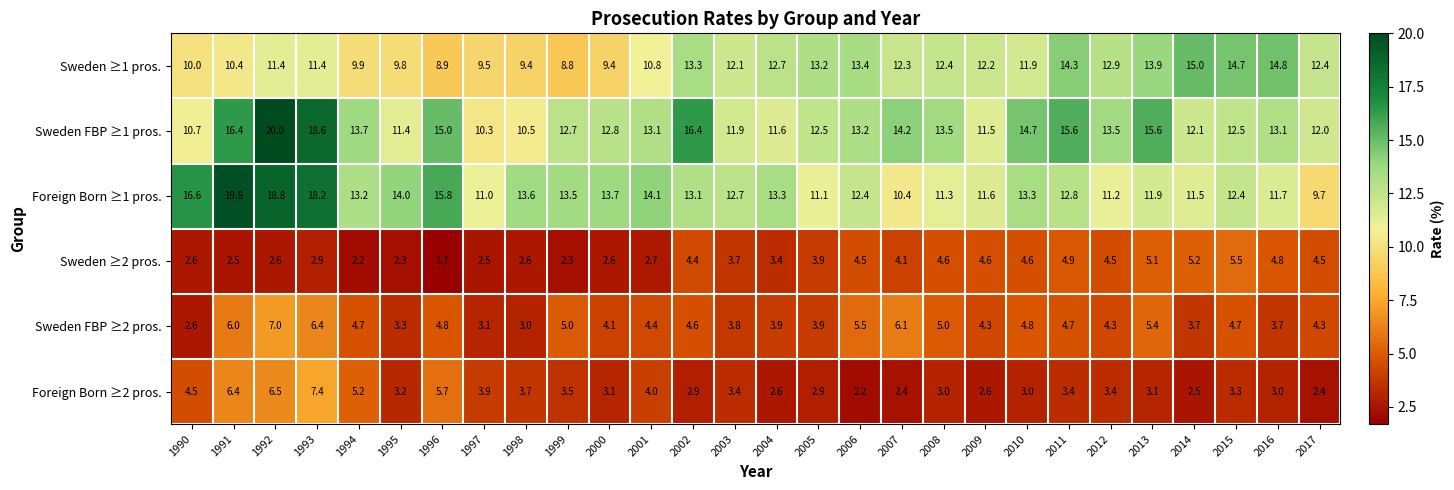

At how many categories does at least one series exceed 3?

28